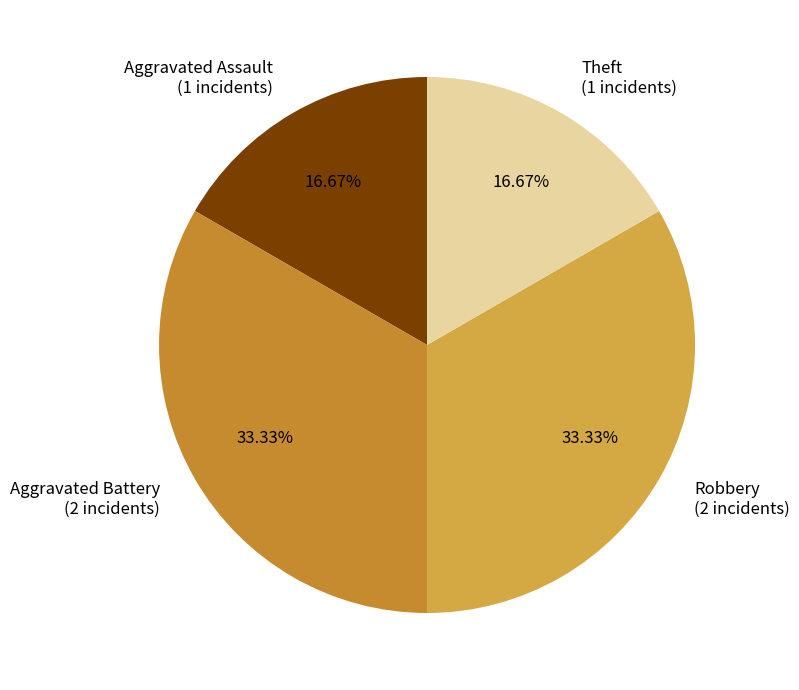

Combined, do Robbery (2 incidents) and Aggravated Battery (2 incidents) account for over 50%?

Yes